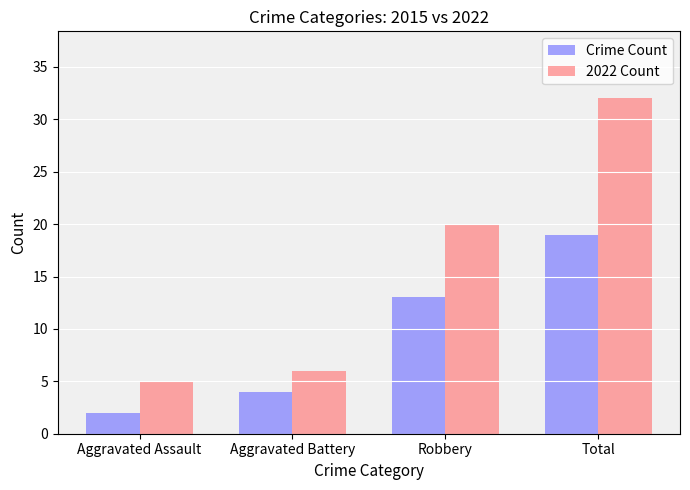

Reading left to right, list all the values displayed in this chart.

Crime Count: 2	4	13	19
2022 Count: 5	6	20	32